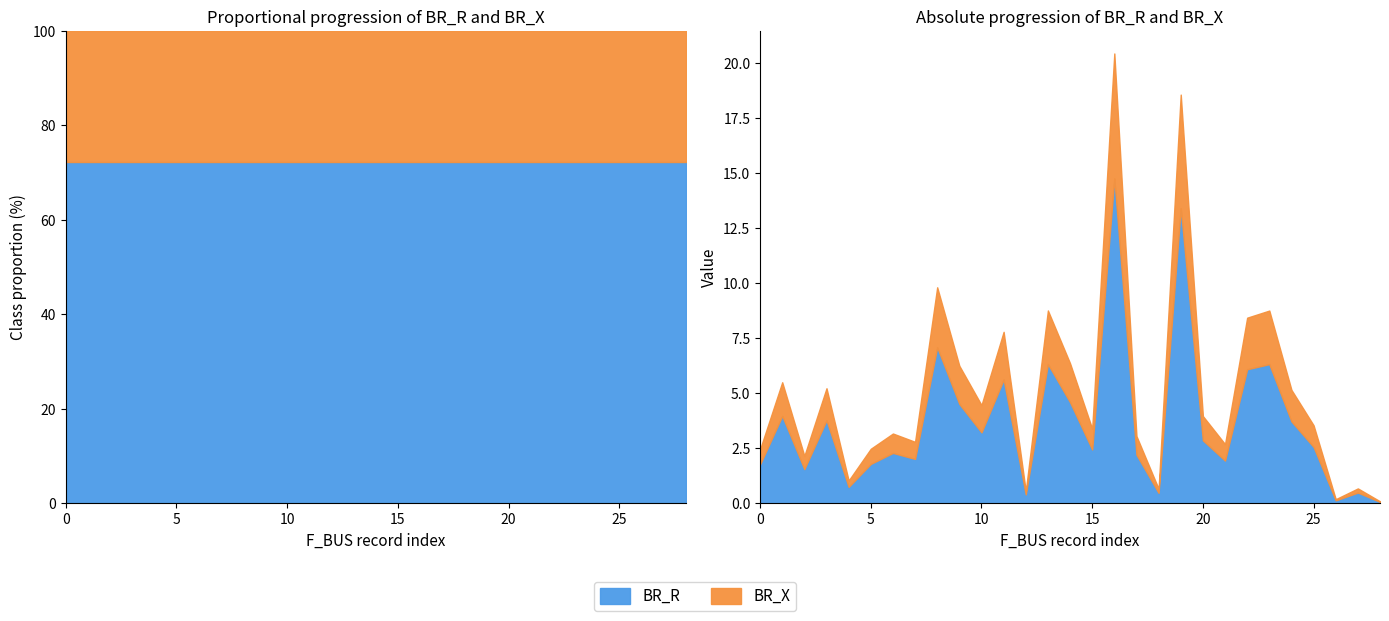

What is the lowest value of the BR_R series?

0.1